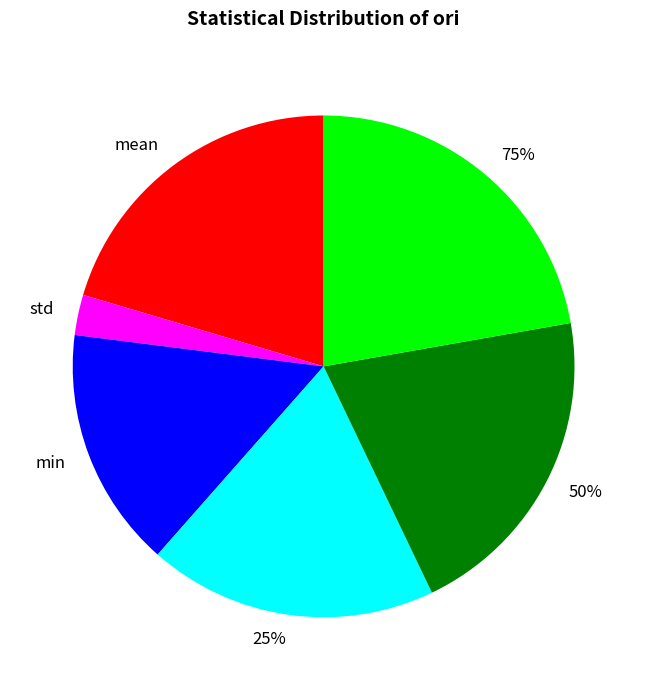

Is there any slice that represents more than half of the pie?

No